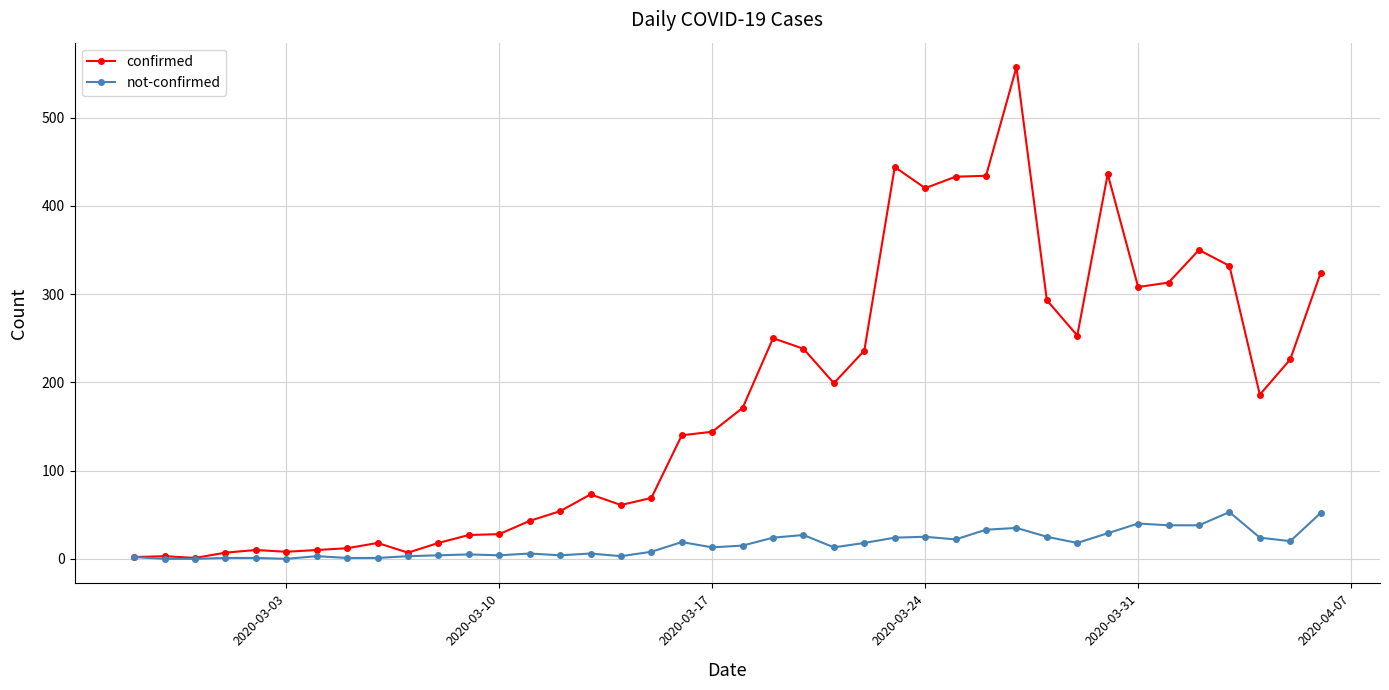

List the series in order of their overall mean, lowest first.

not-confirmed, confirmed